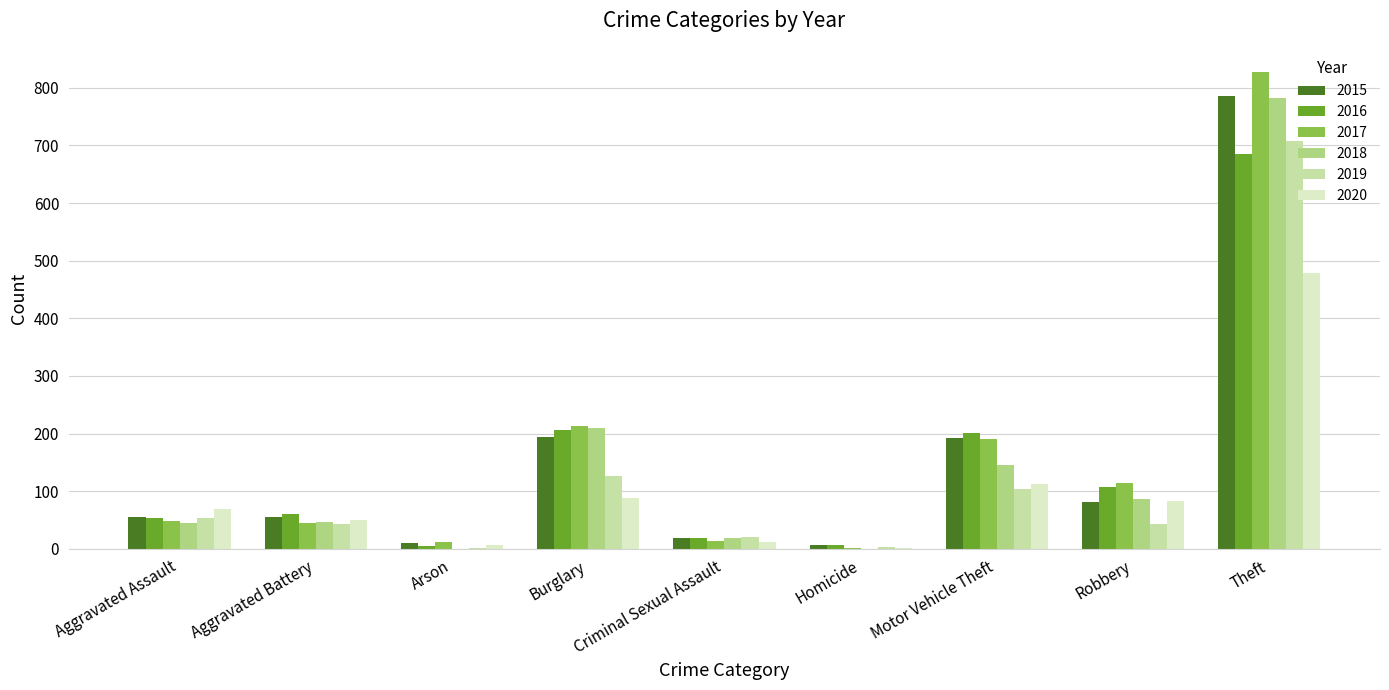

At which category is the sum across all series the highest?

Theft